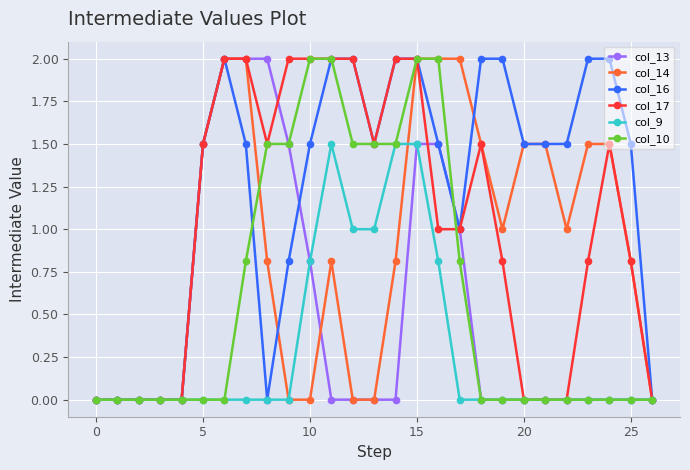

What is the value of the col_9 point at the 16th from the left?

1.5